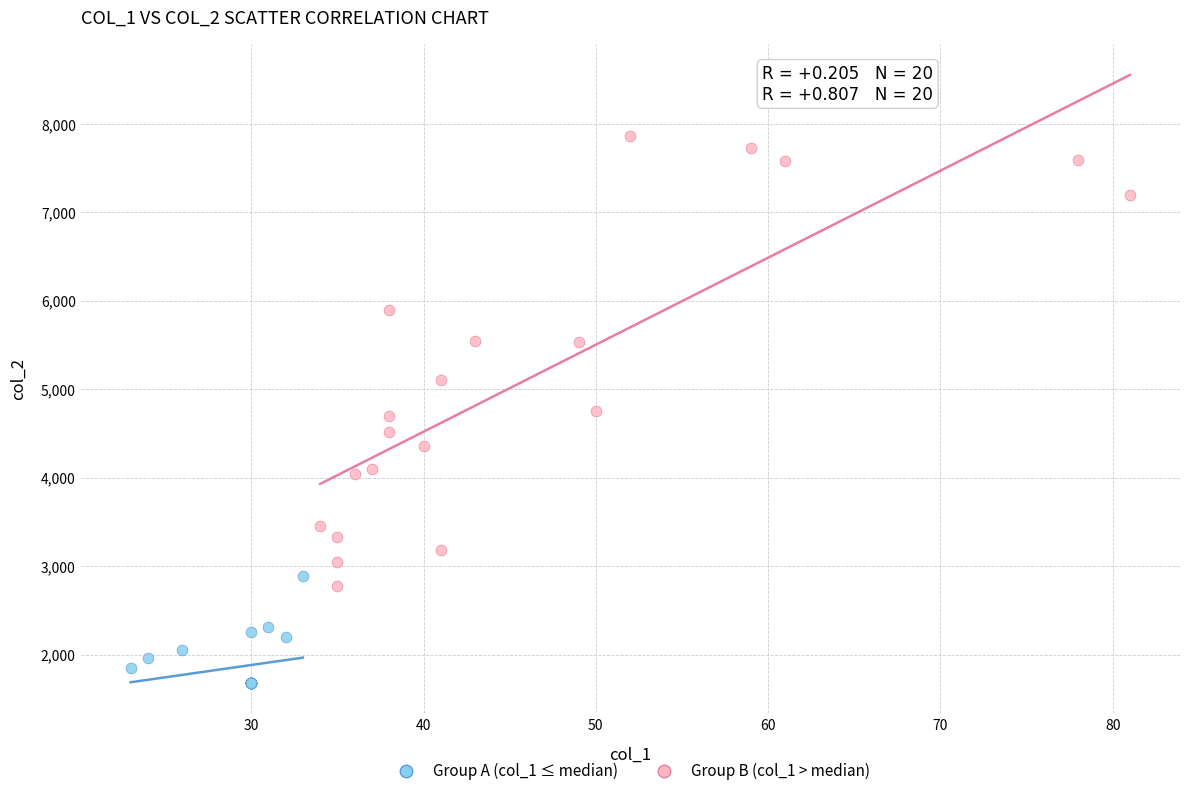

Which series reaches the minimum Y coordinate?

Group A (col_1 ≤ median)